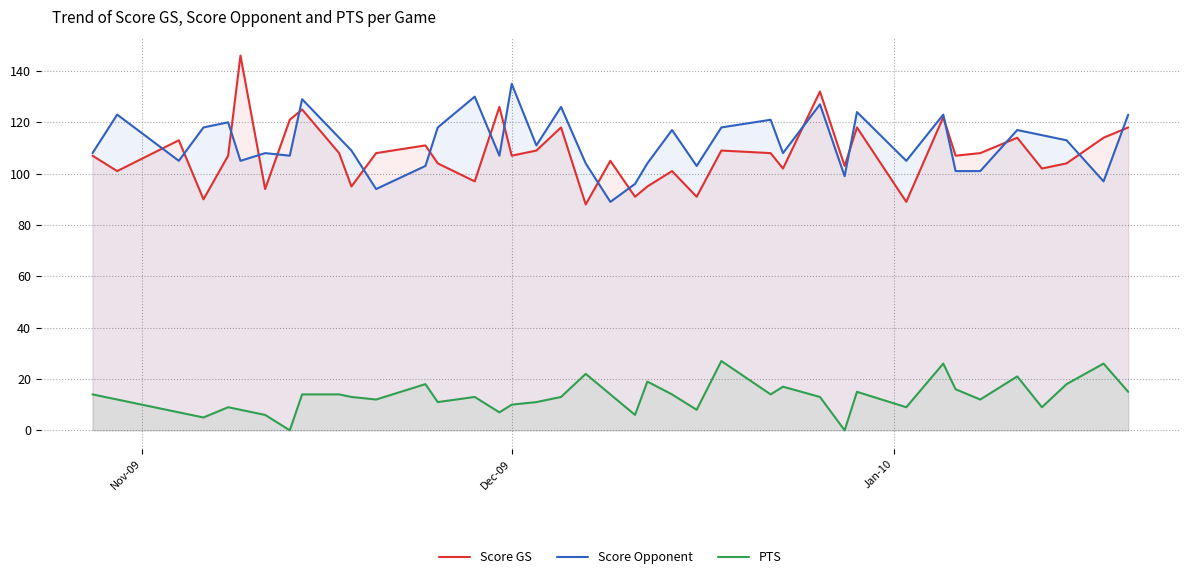

Which series has the largest range (max minus min)?

Score GS